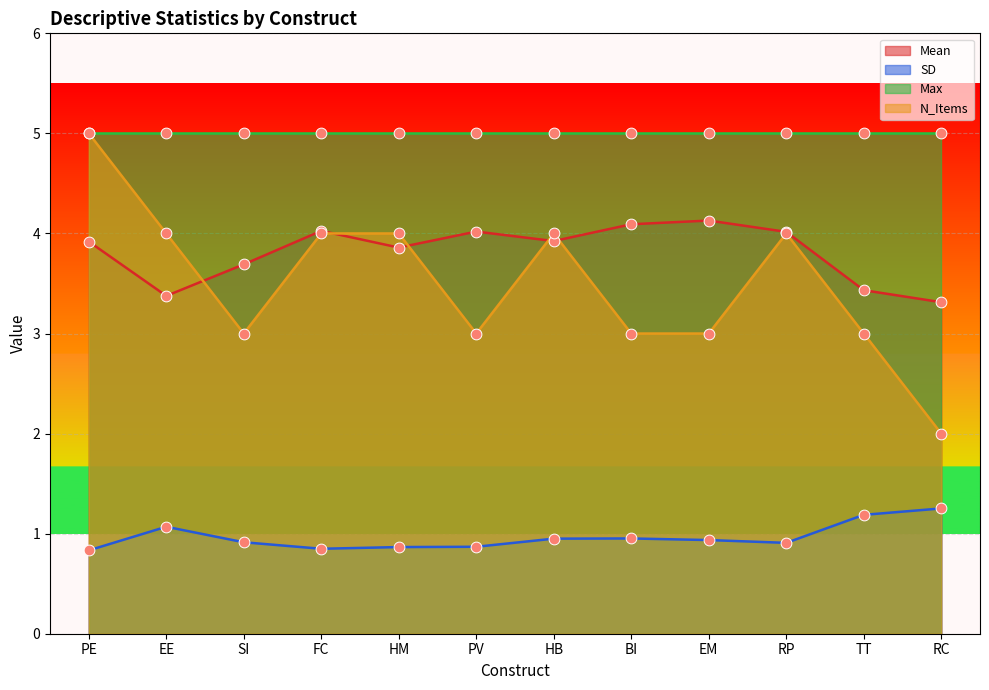

The SD series shows 1.0 at BI. True or false?

True